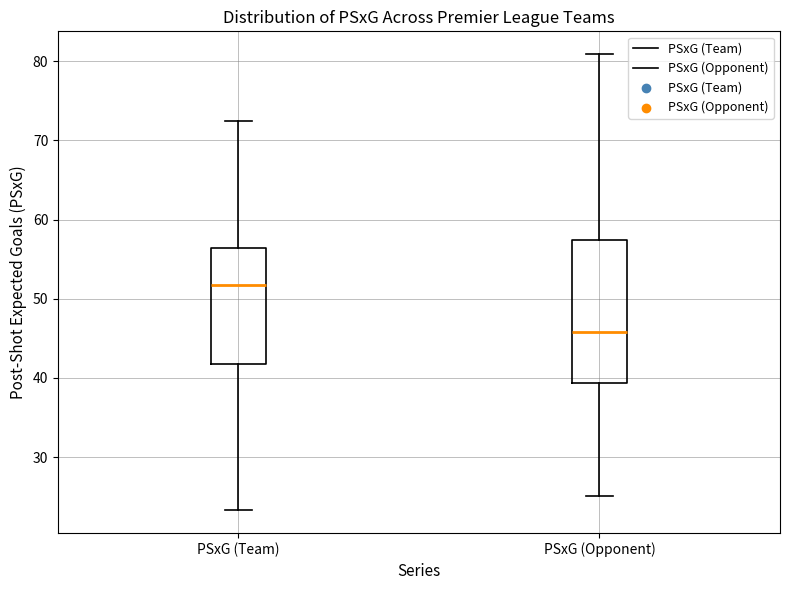

Where is the upper edge of the box for PSxG (Team) on the y-axis? The values are not printed on the chart, so give them approximately, as read against the axis.

56